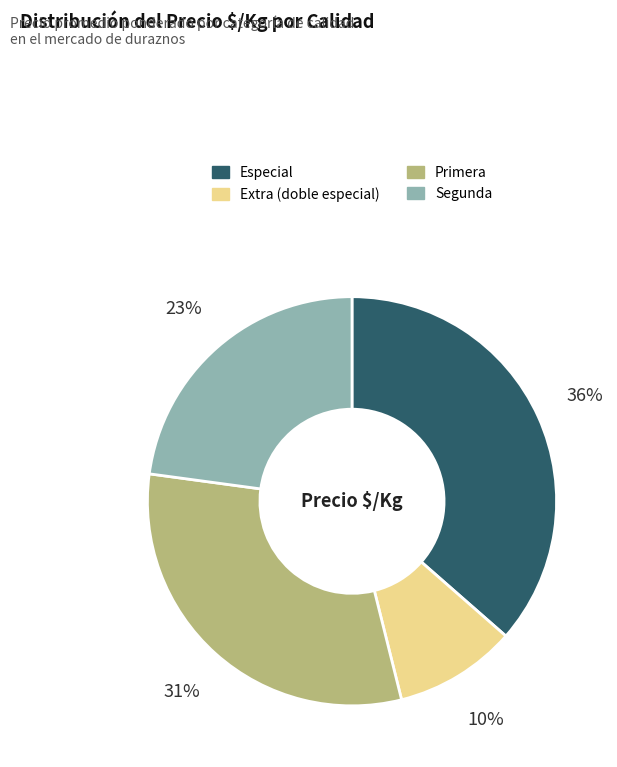

Rank the categories by value from highest to lowest.

Especial, Primera, Segunda, Extra (doble especial)